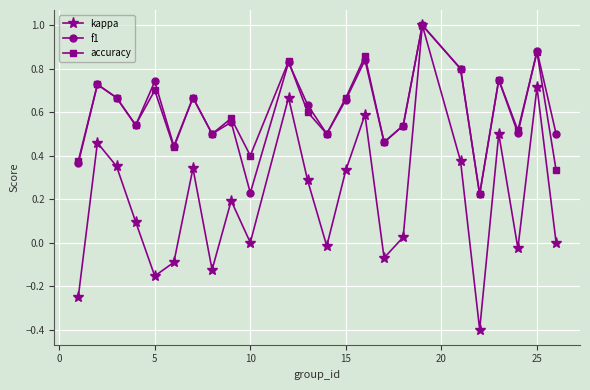

Which series has the widest spread of values?

kappa